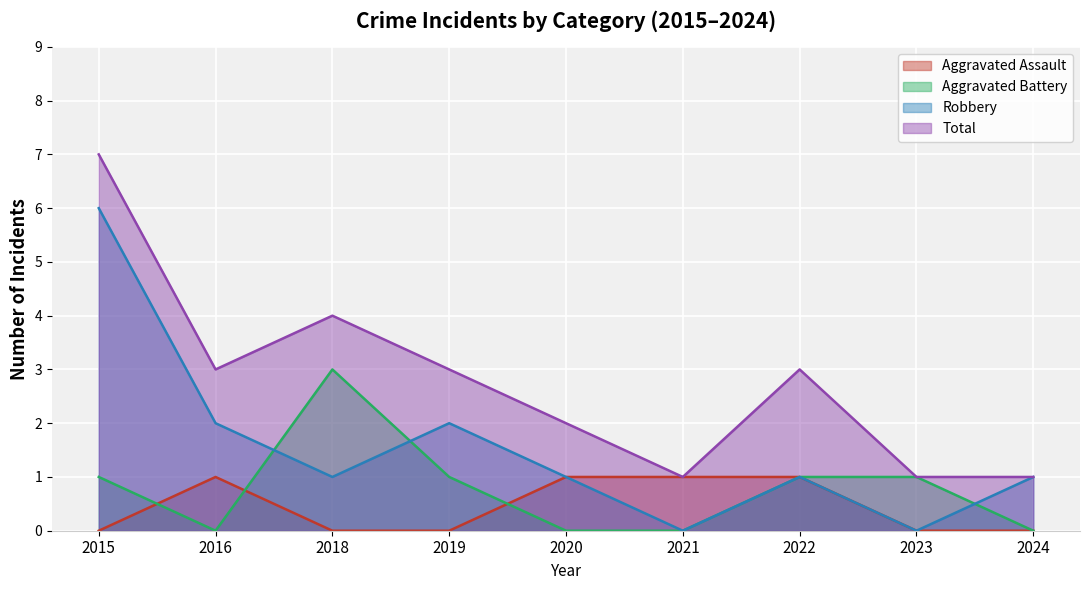

Rank the series by their maximum value, from lowest to highest.

Aggravated Assault, Aggravated Battery, Robbery, Total